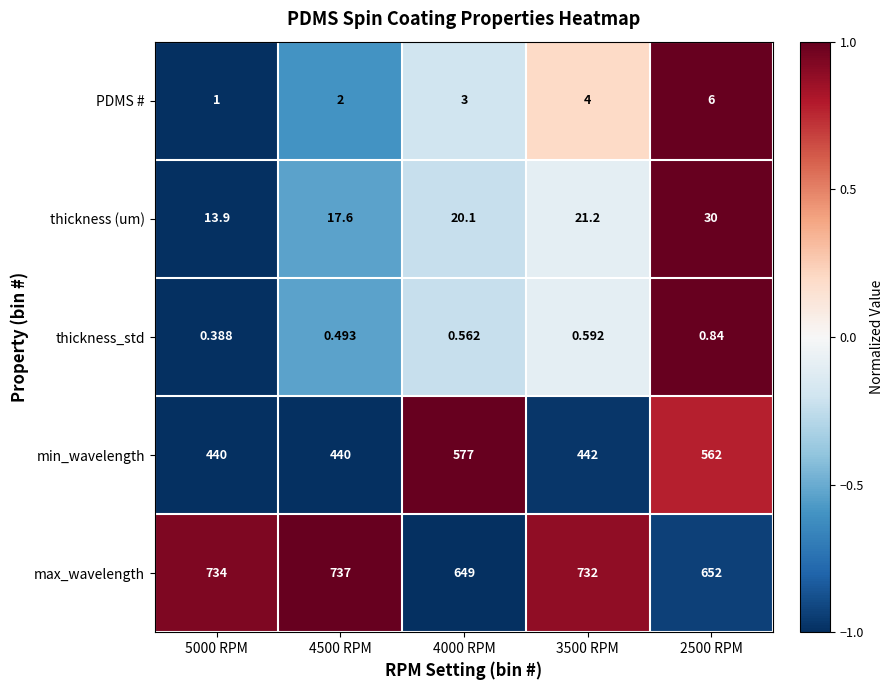

Rank the series at 2500 RPM from lowest to highest value.

thickness_std, PDMS #, thickness (um), min_wavelength, max_wavelength